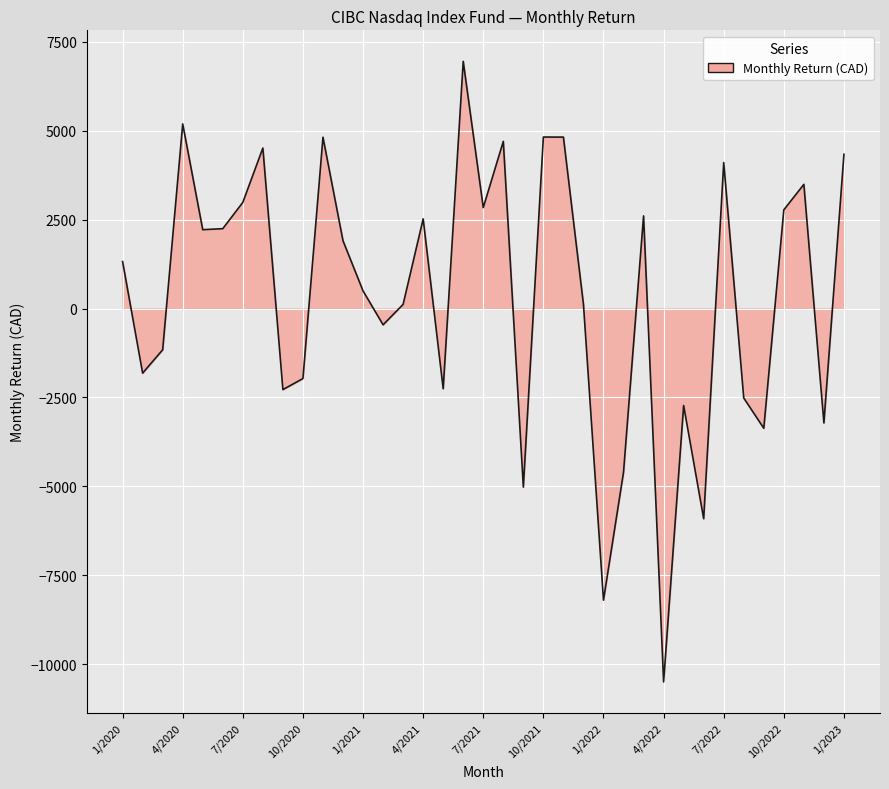

What is the sum of all values?

13874.1